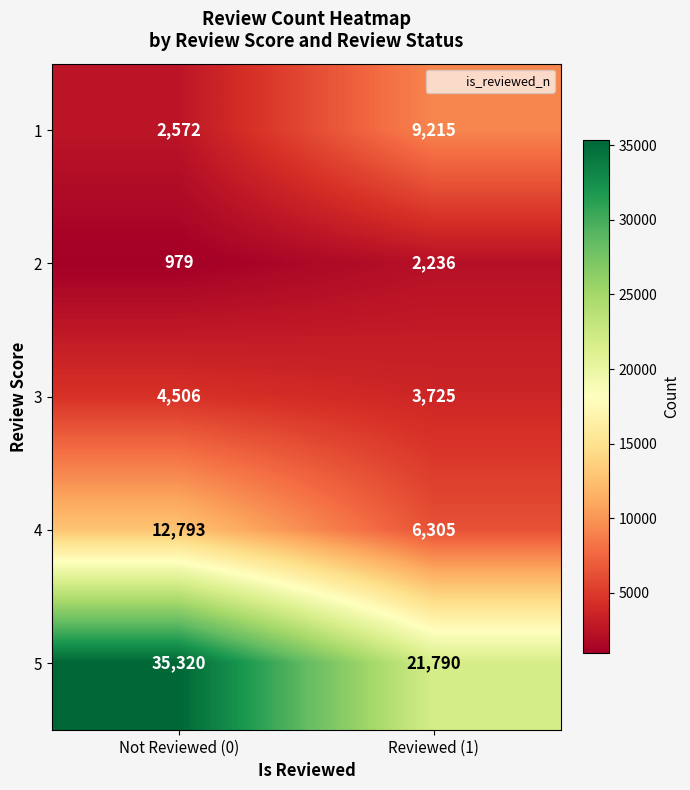

Rank the series at Not Reviewed (0) from highest to lowest value.

5, 4, 3, 1, 2